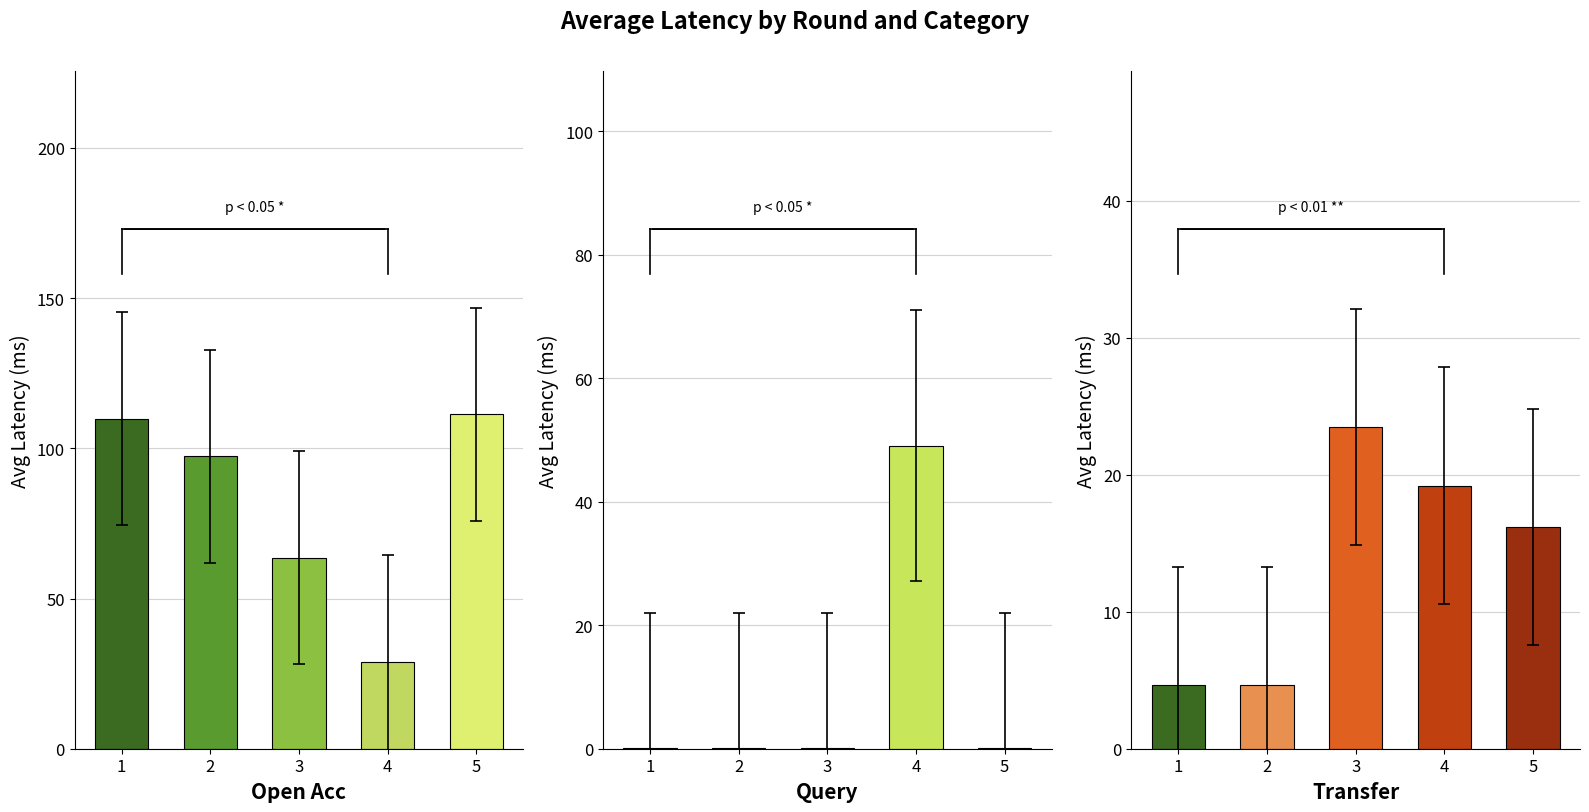

What is the difference between the second highest and minimum values in the Open Acc Avg Latency series?

80.9